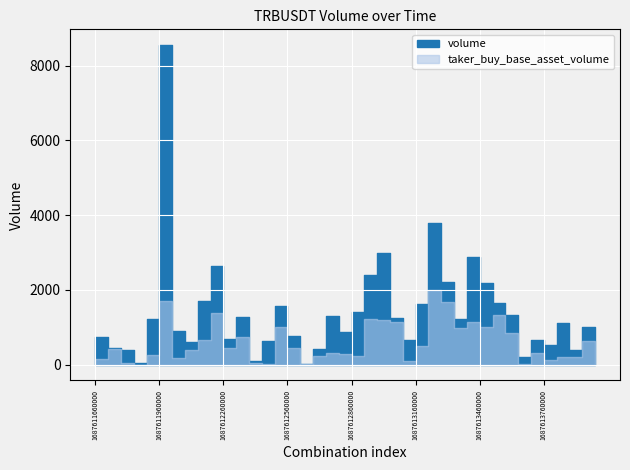

List the series in order of their overall mean, lowest first.

taker_buy_base_asset_volume, volume